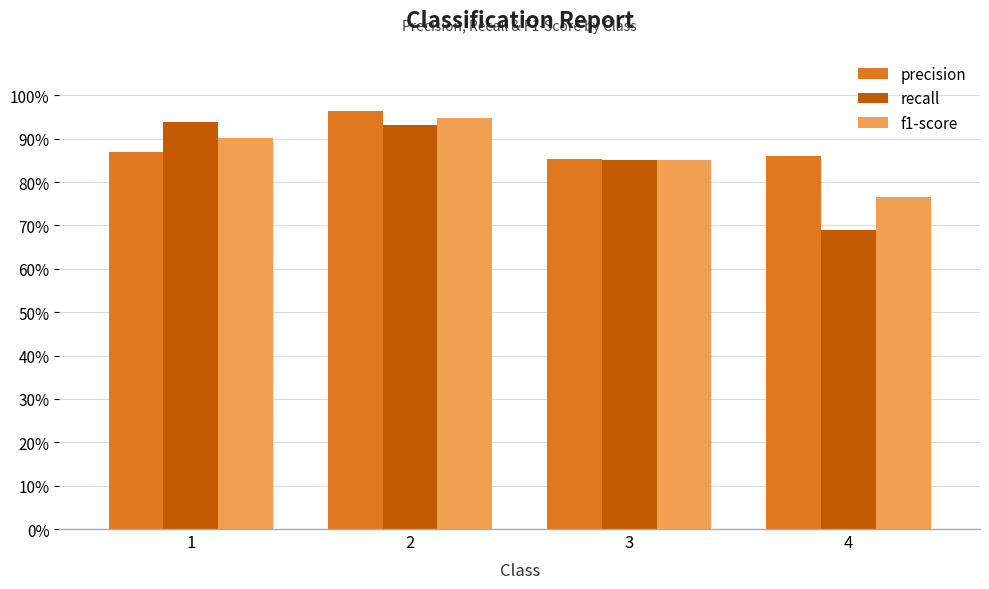

What is the difference between the maximum and minimum values in the recall series?

0.2